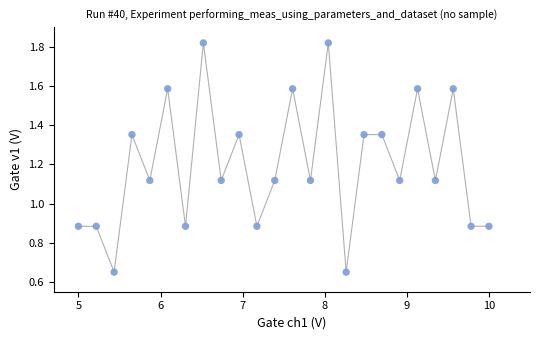

What is the range of Y values (max minus min)?

1.2